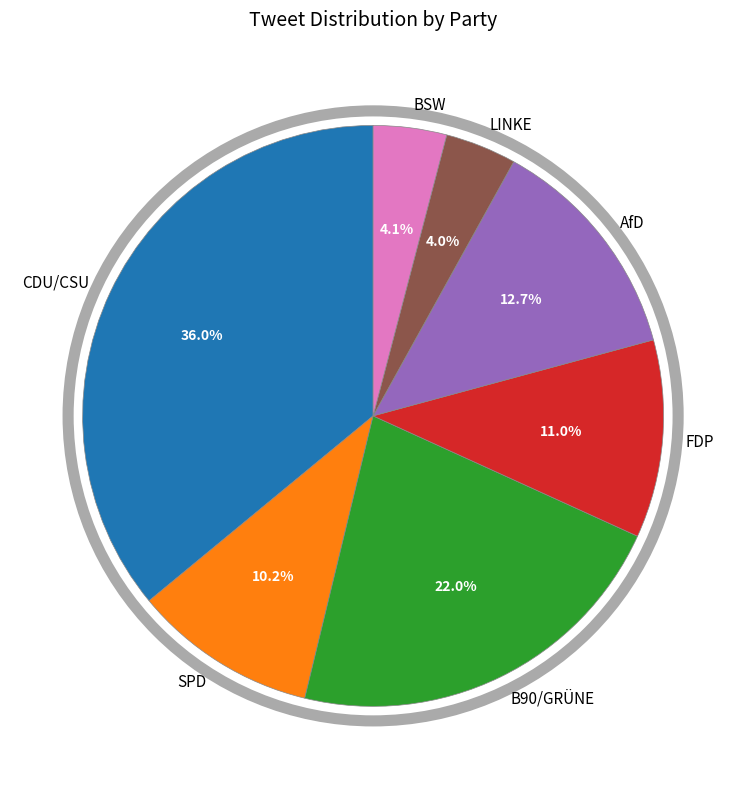

What portion of the pie excludes AfD?

87.3%